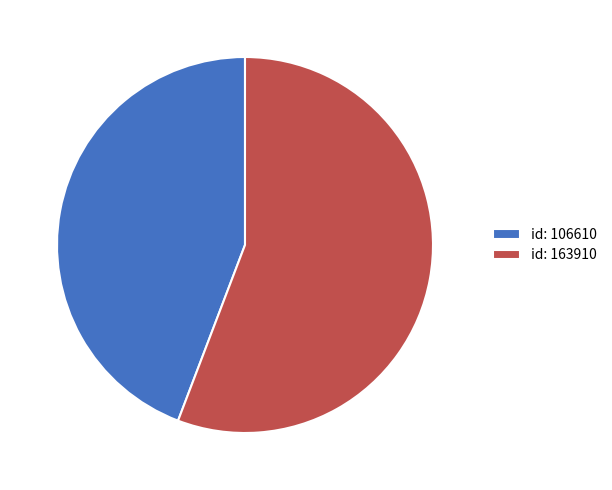

Between id: 163910 and id: 106610, which is larger?

id: 163910